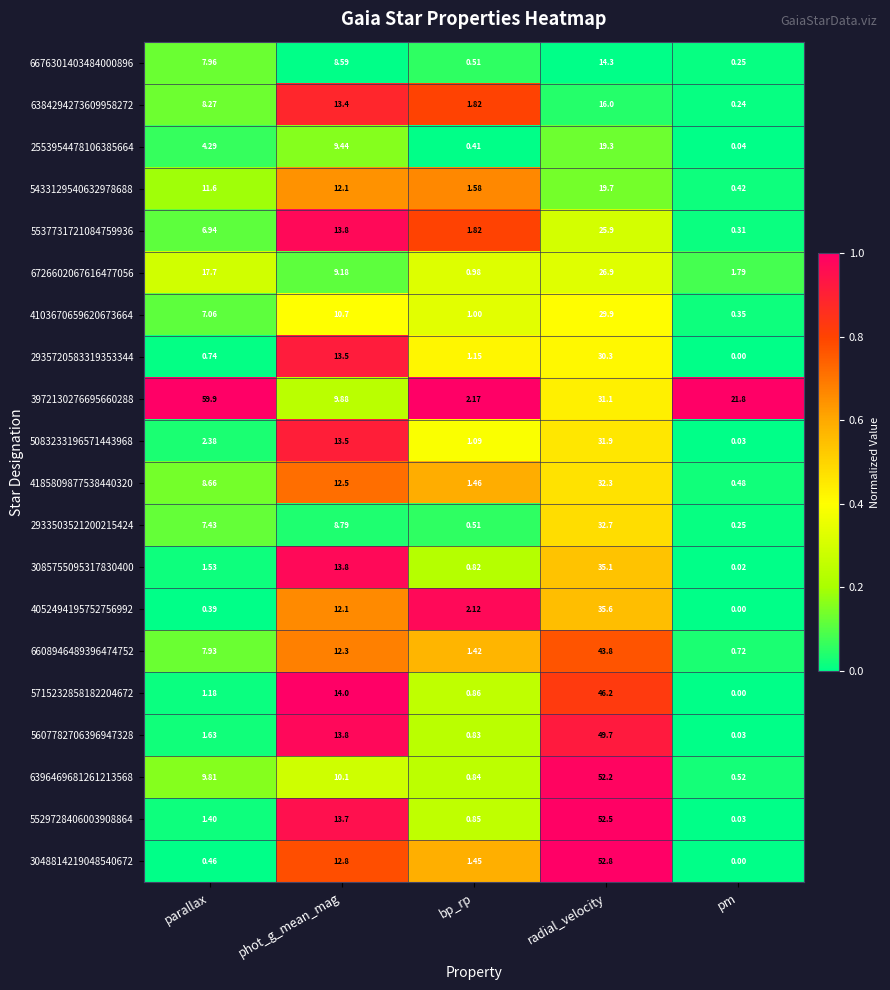

Is the value of 6726602067616477056 at parallax greater than the value of 3972130276695660288 at radial_velocity?

No